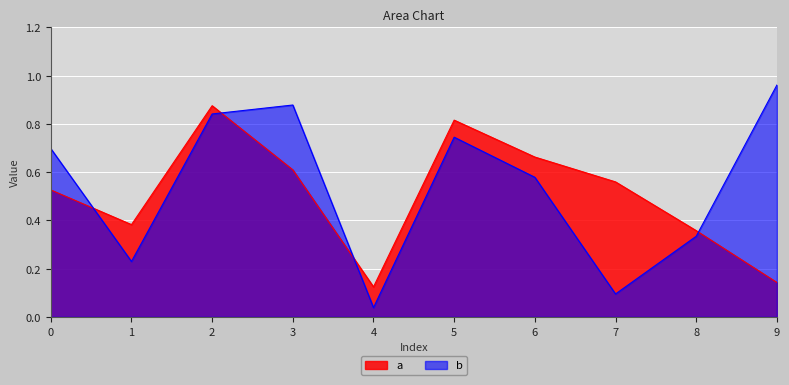

Which has a higher value, 7 or 2?

2